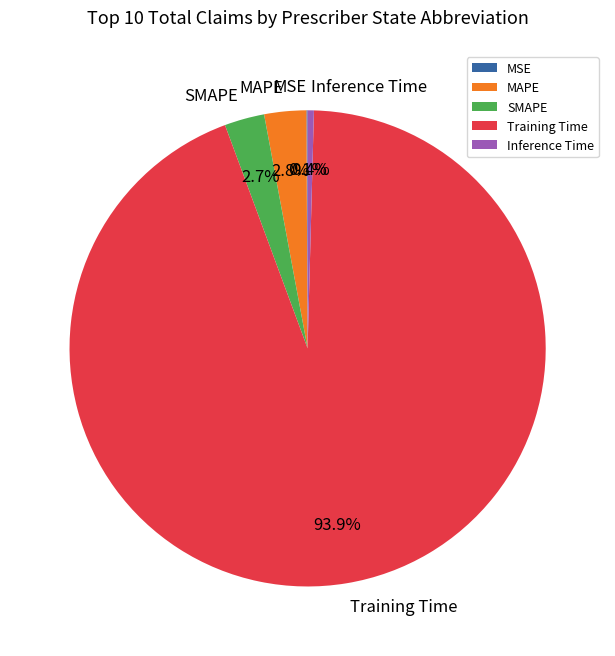

What portion of the pie excludes SMAPE?

97.3%